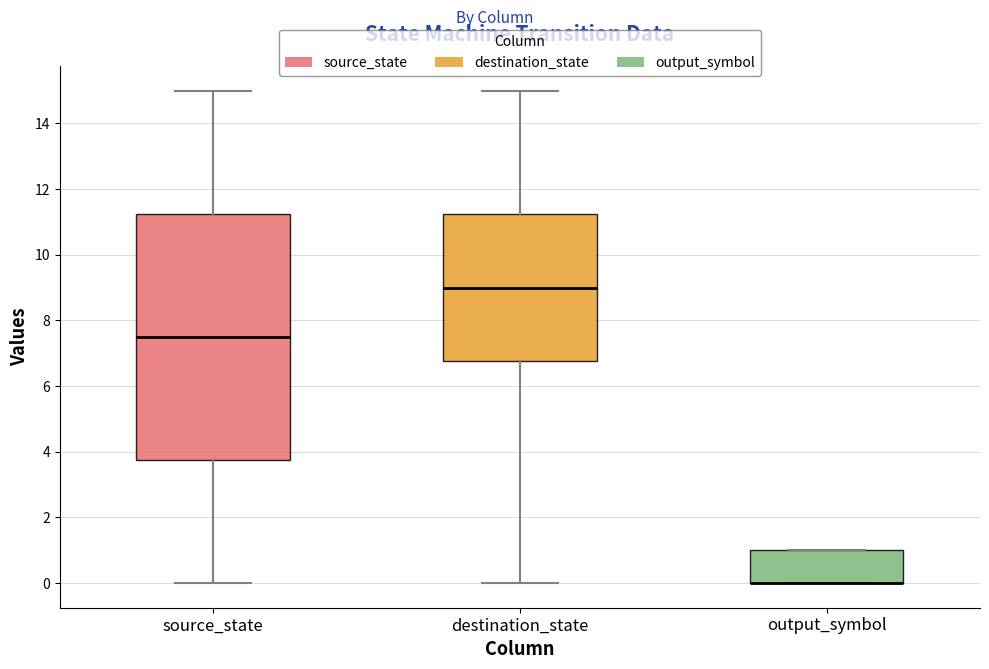

Reading left to right, transcribe this box plot: for each box, give where its median line is, the range the box spans, and where its two whiskers end, as read against the y-axis. The values are not printed on the chart, so give them approximately, as read against the axis.

source_state: median 7.6, box 3.8 to 11.2, whiskers 0.0 to 15.0
destination_state: median 9.0, box 6.8 to 11.2, whiskers 0.0 to 15.0
output_symbol: median 0.0 (drawn on the box's lower edge), box 0.0 to 1.0, whiskers 0.0 to 1.0